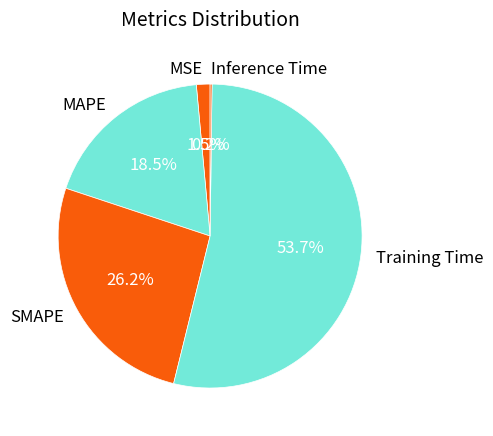

What is the majority slice?

Training Time